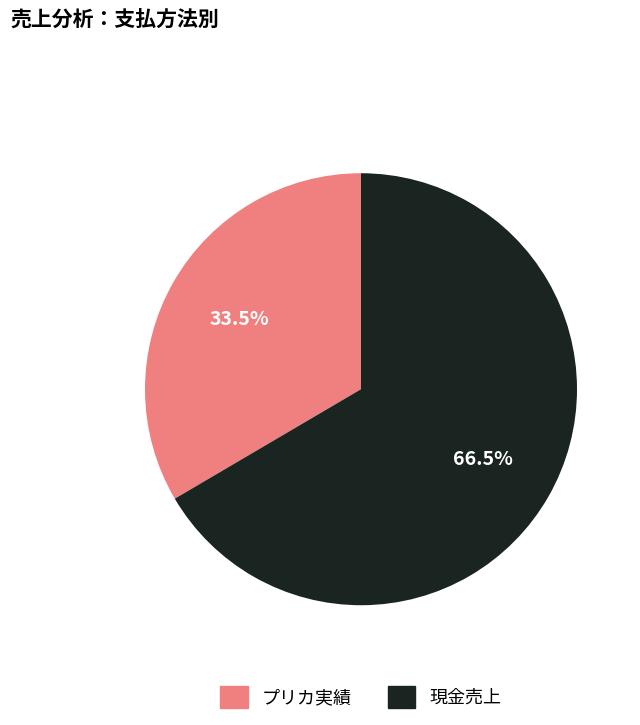

Rank the categories by value from highest to lowest.

現金売上, プリカ実績